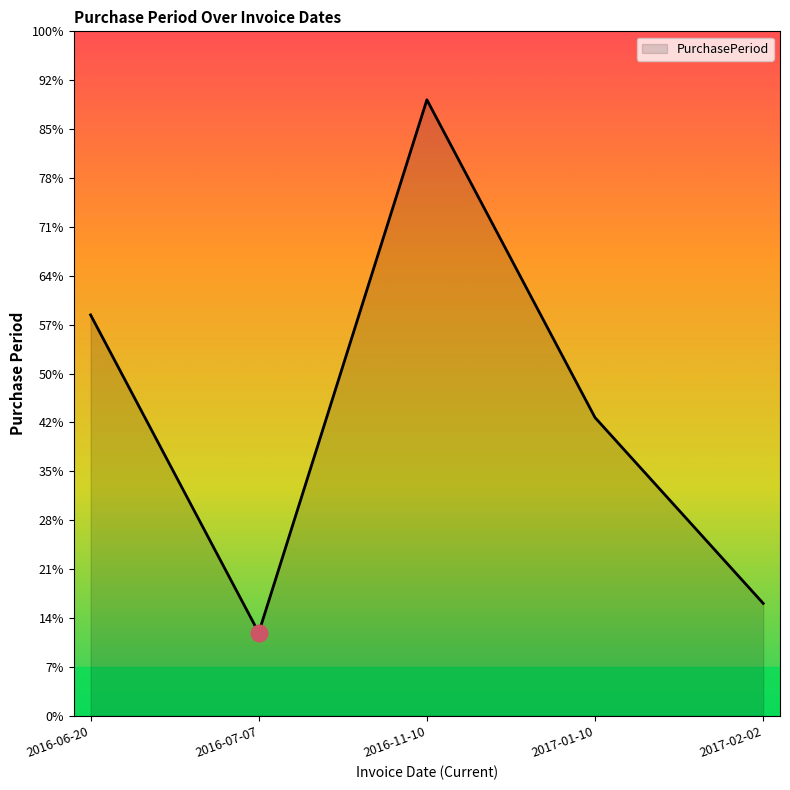

What is the ratio of the value at 2016-11-10 to the value at 2016-07-07?

7.4